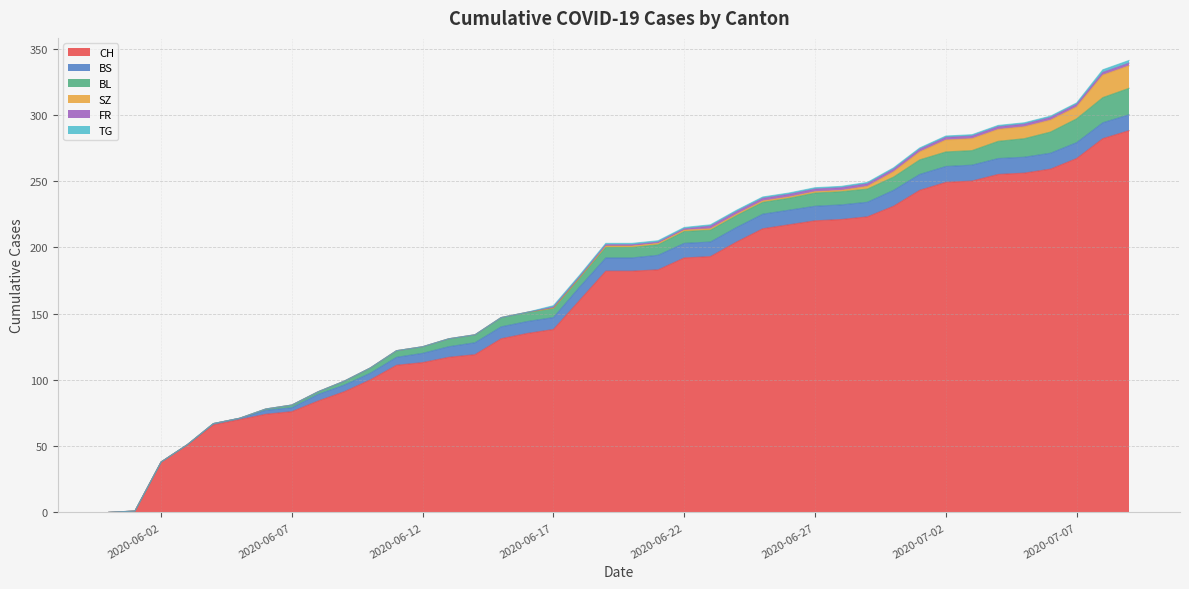

How many values in CH are above zero?

39